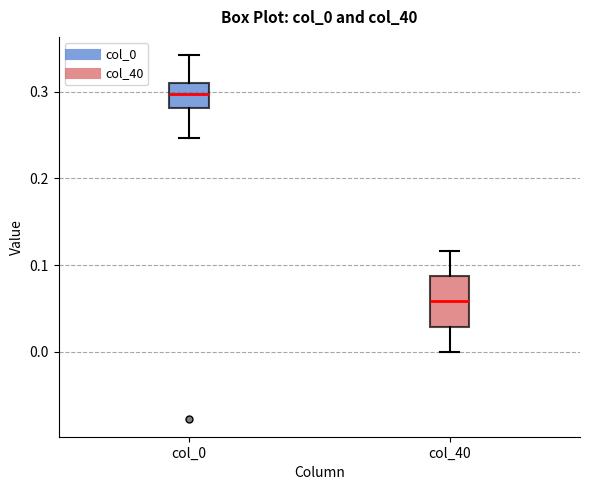

Which box has the highest median line?

col_0